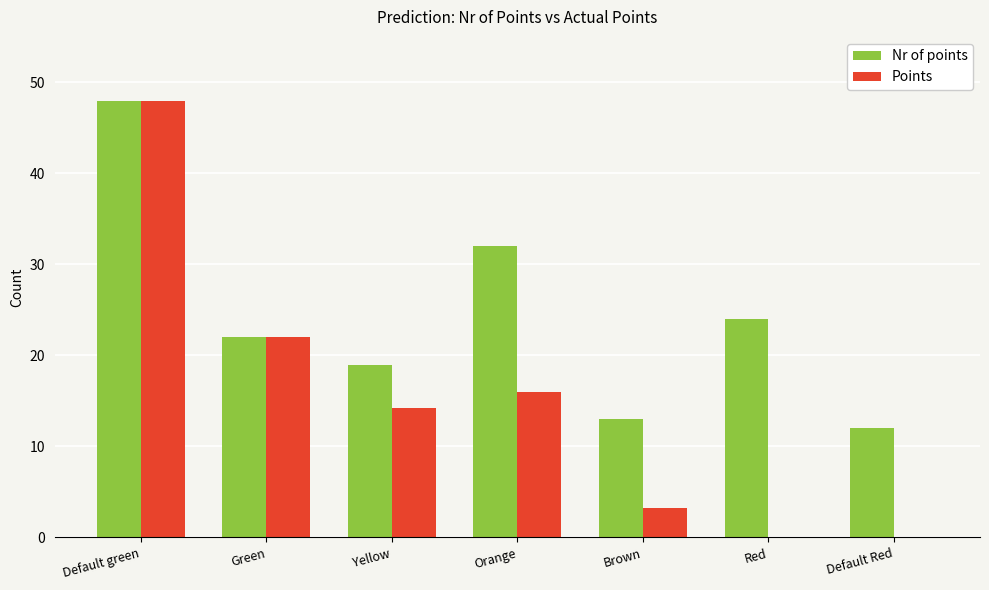

Which series has the largest total across all categories?

Nr of points